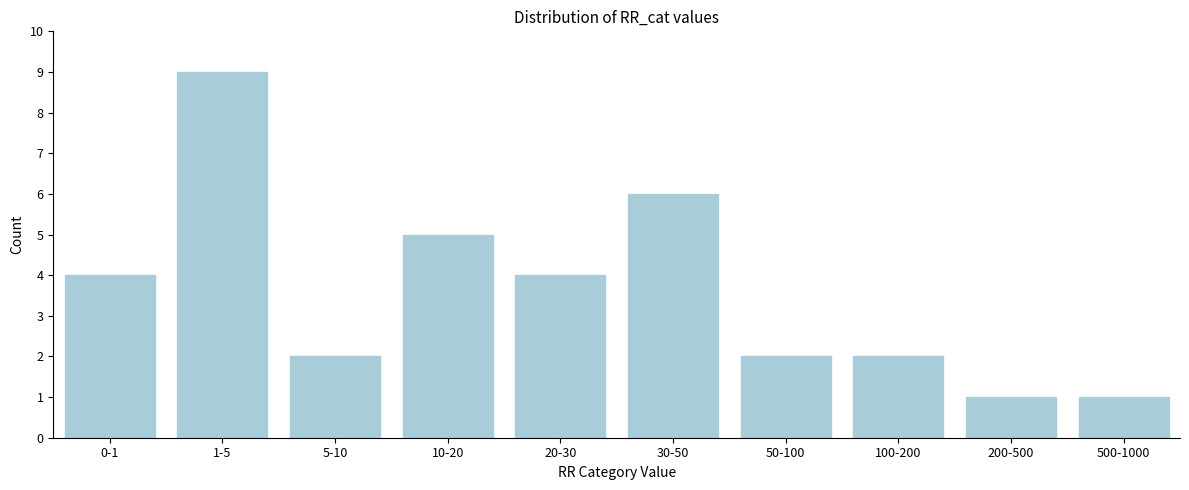

Reading left to right, what are all the values shown in this chart?

0-1=4	1-5=9	5-10=2	10-20=5	20-30=4	30-50=6	50-100=2	100-200=2	200-500=1	500-1000=1